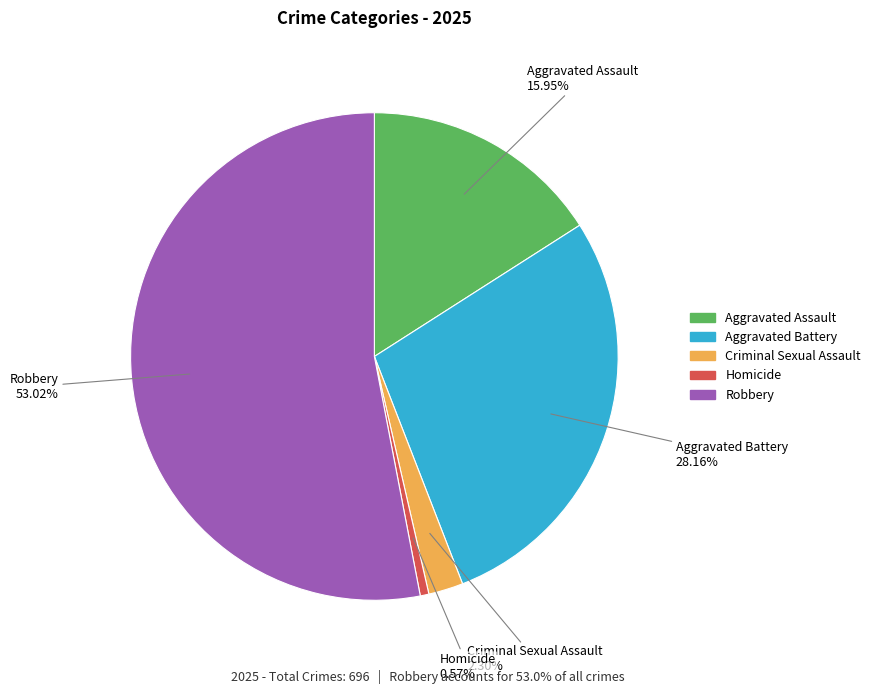

To the nearest percent, what portion does Aggravated Assault represent?

16%